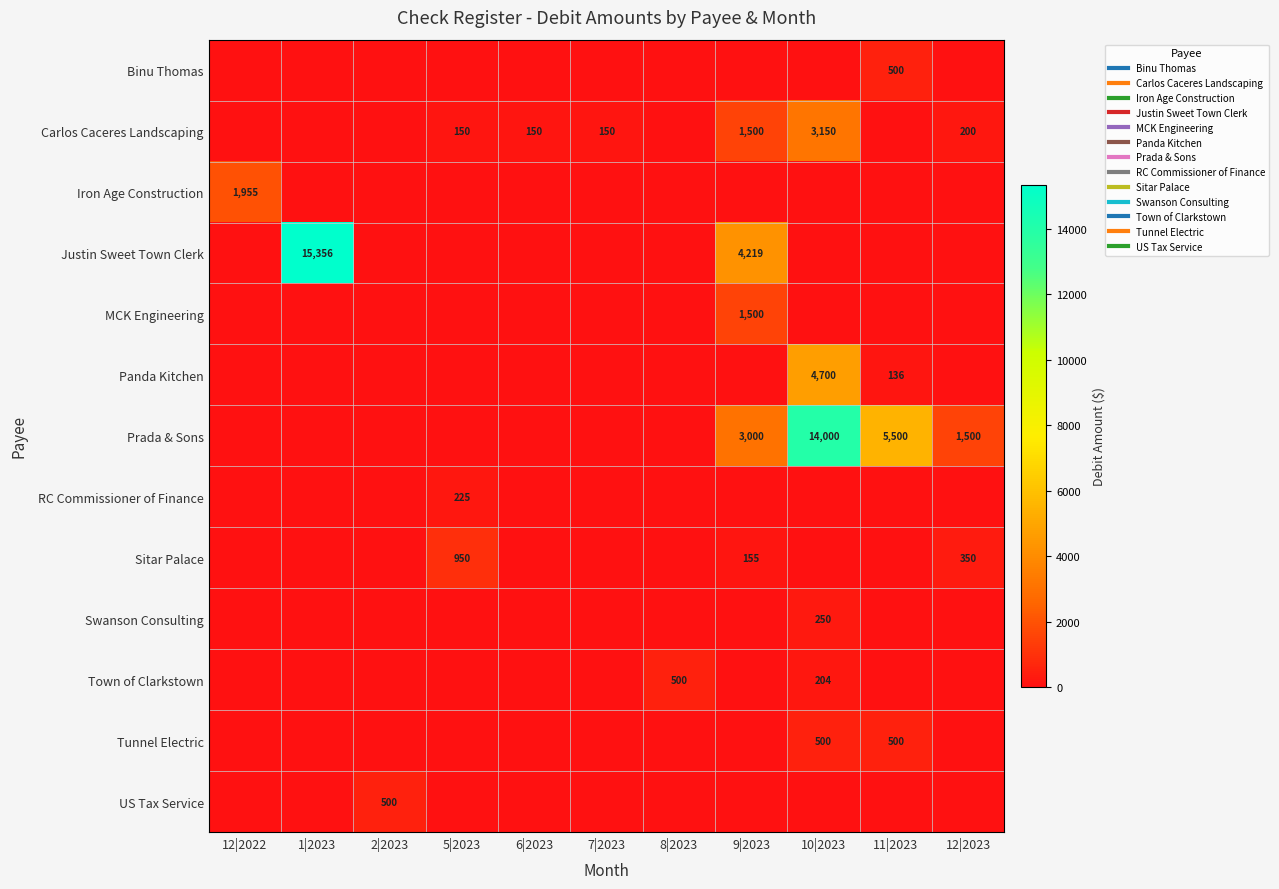

How many positive values does the Swanson Consulting series have?

1